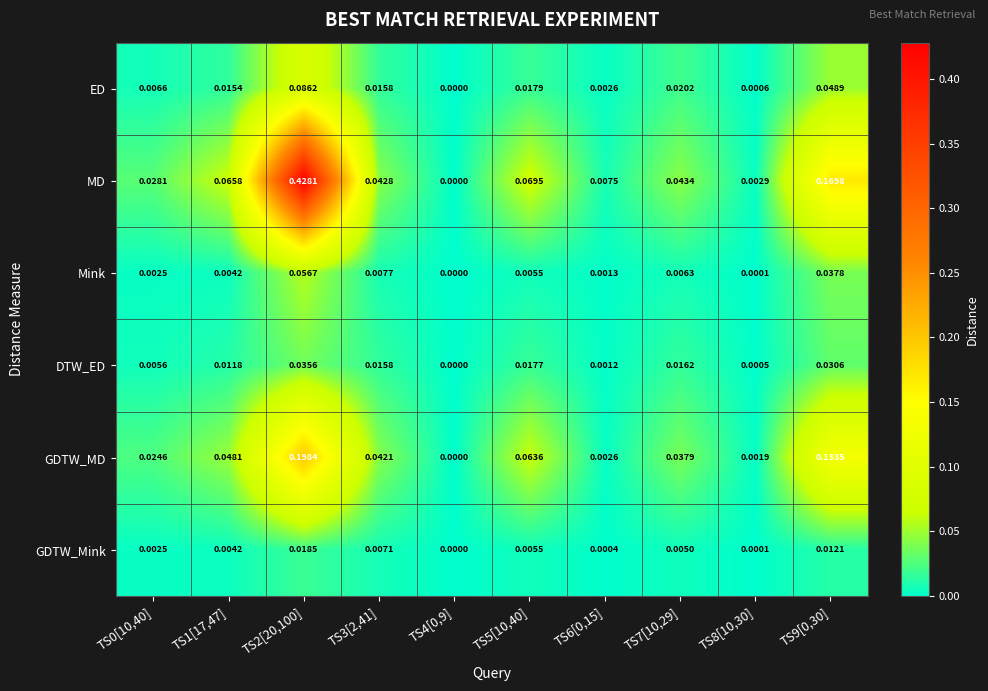

Which series has the widest spread of values?

MD